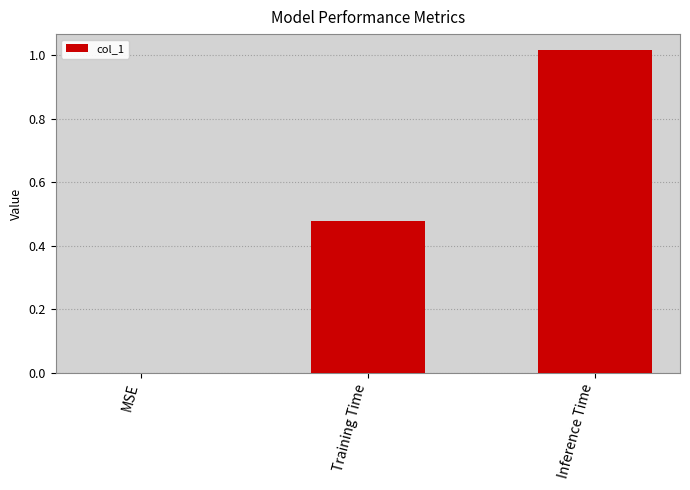

Is it true that the value at Training Time is 0.8?

False